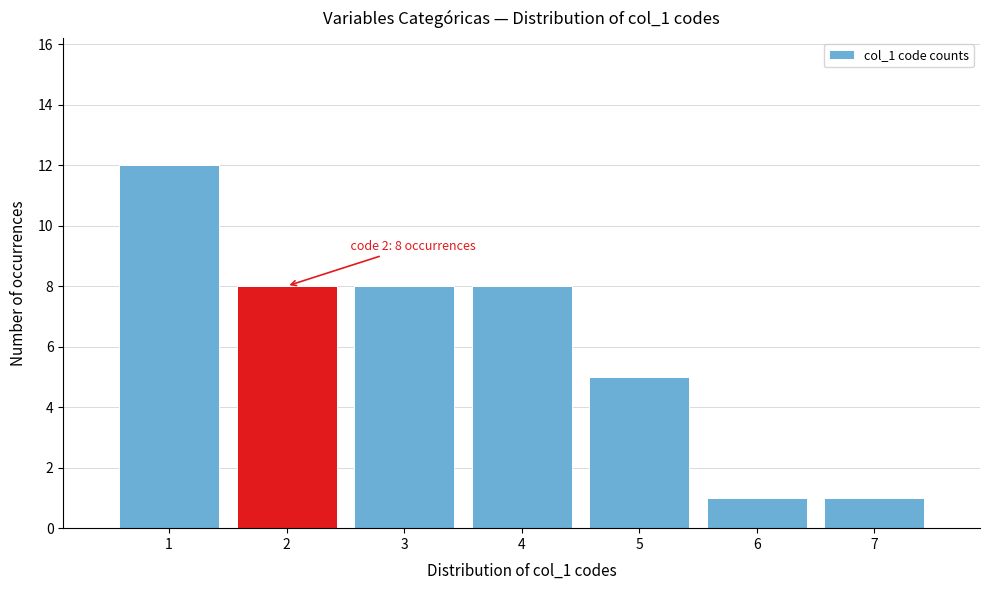

Over which range of the x-axis is the bar tallest?

0.5 to 1.5